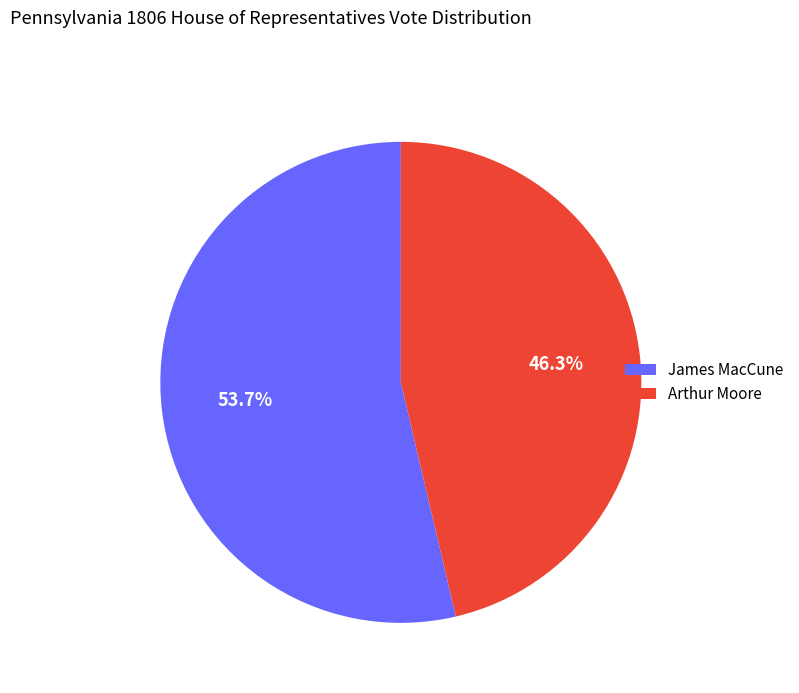

What is the majority slice?

James MacCune